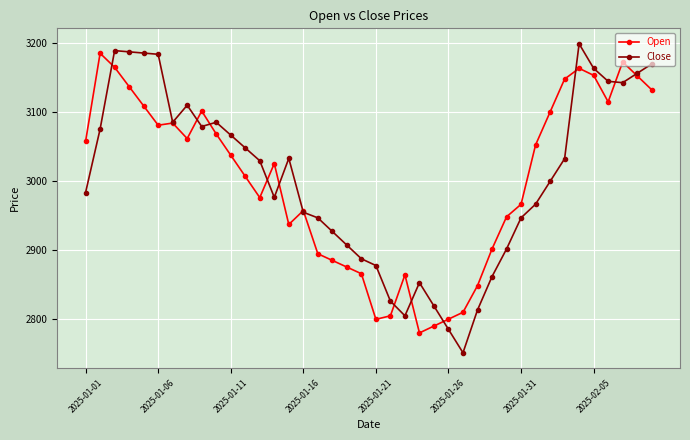

True or false: Close has more than 2 interior local peaks.

True